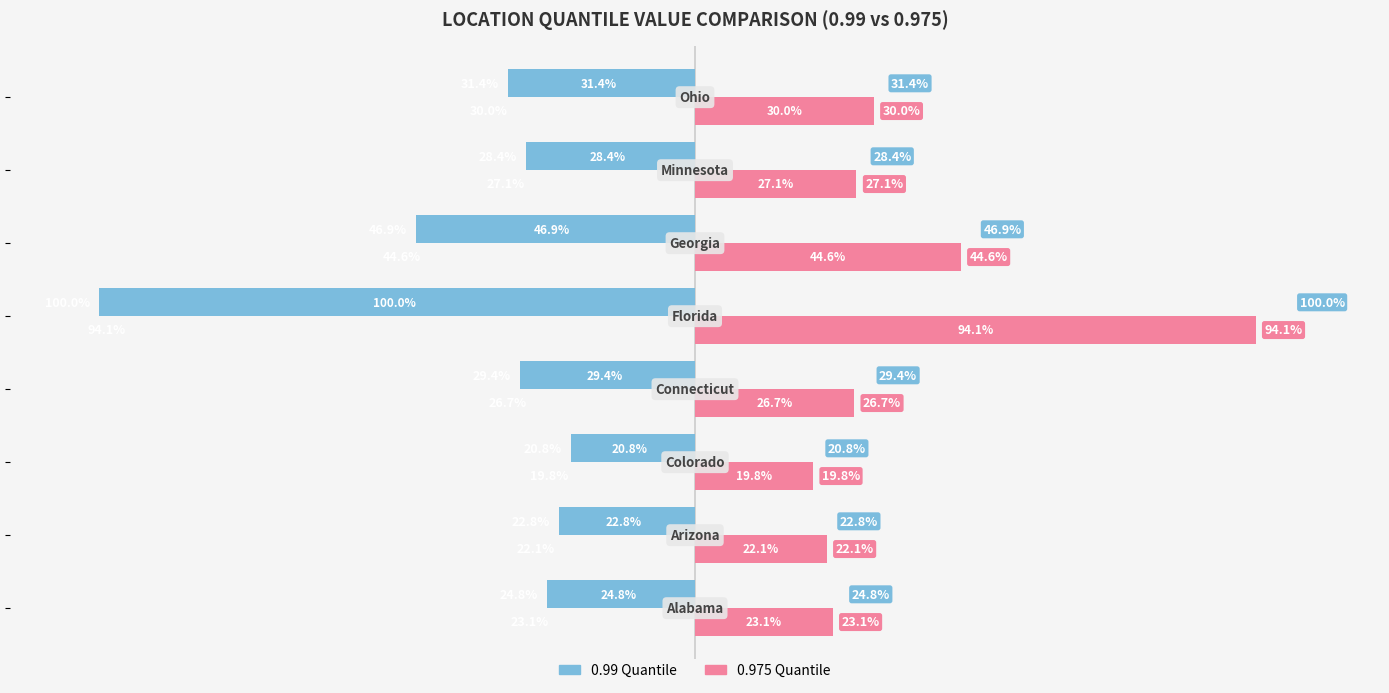

Between 100 and −50, which is larger?

100